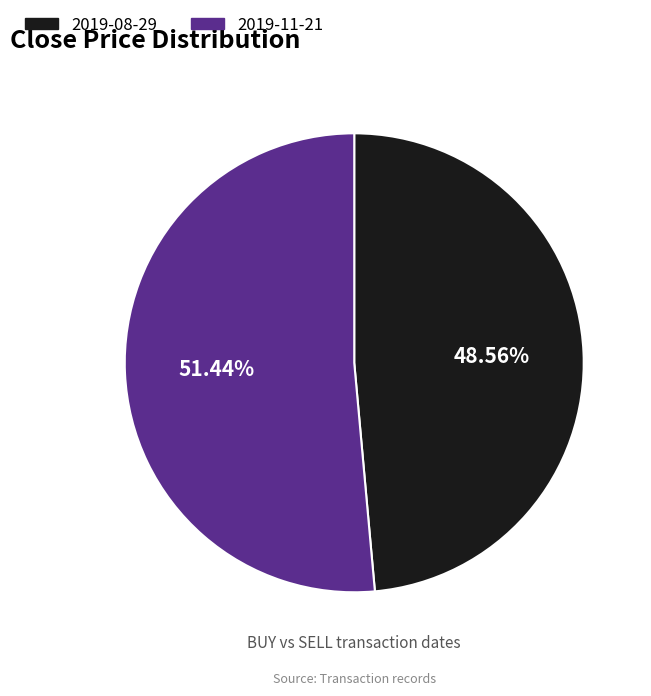

How many slices are in this pie chart?

2